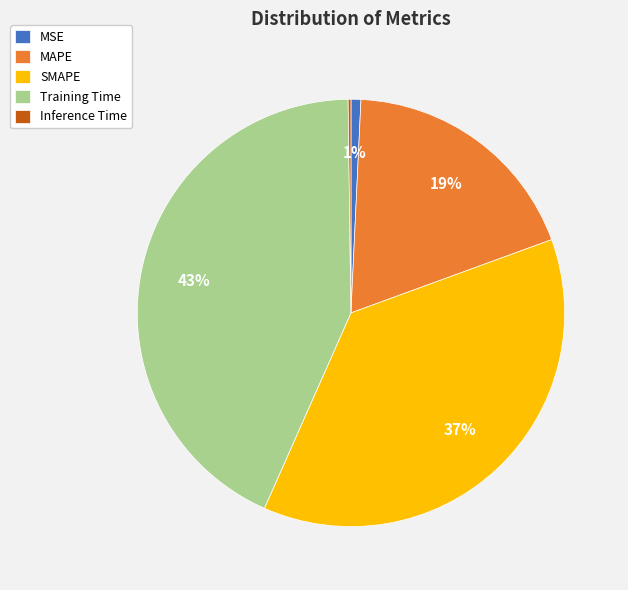

Does MSE account for over 50% of the chart?

No